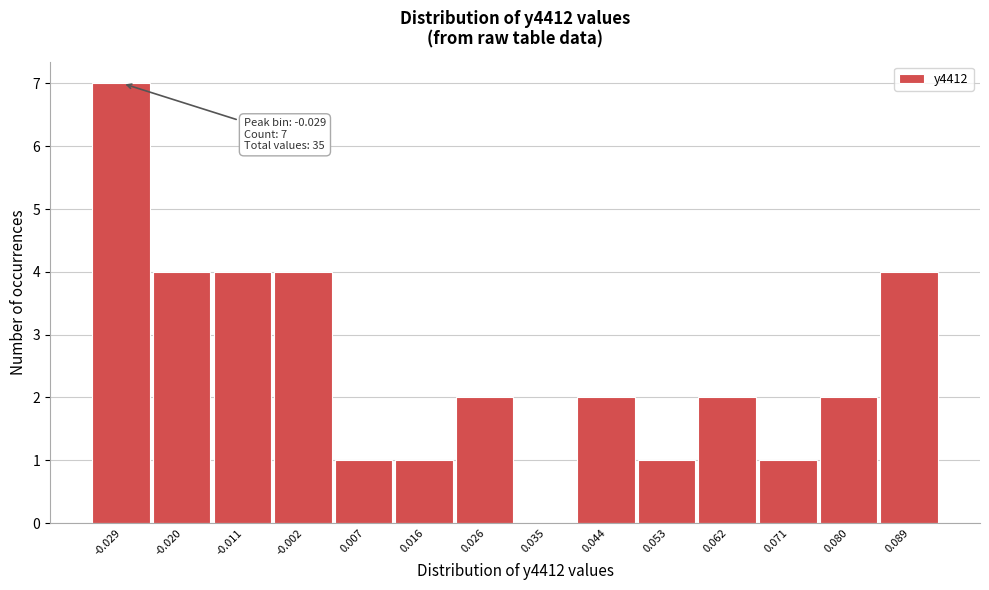

Reading left to right, transcribe all the data shown in this chart.

-0.029=7	-0.020=4	-0.011=4	-0.002=4	0.007=1	0.016=1	0.026=2	0.035=0	0.044=2	0.053=1	0.062=2	0.071=1	0.080=2	0.089=4